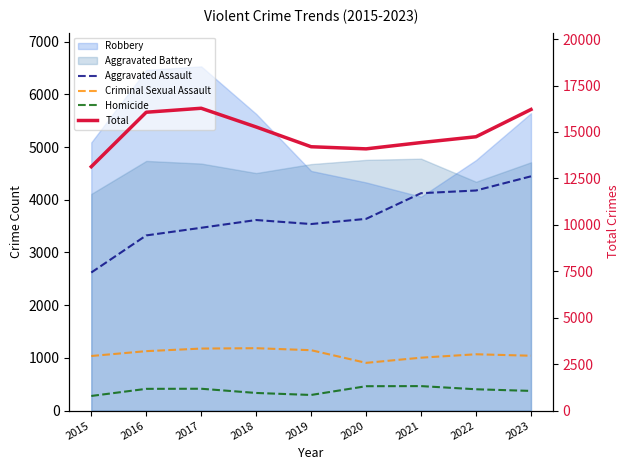

Which series has the largest total across all categories?

Total